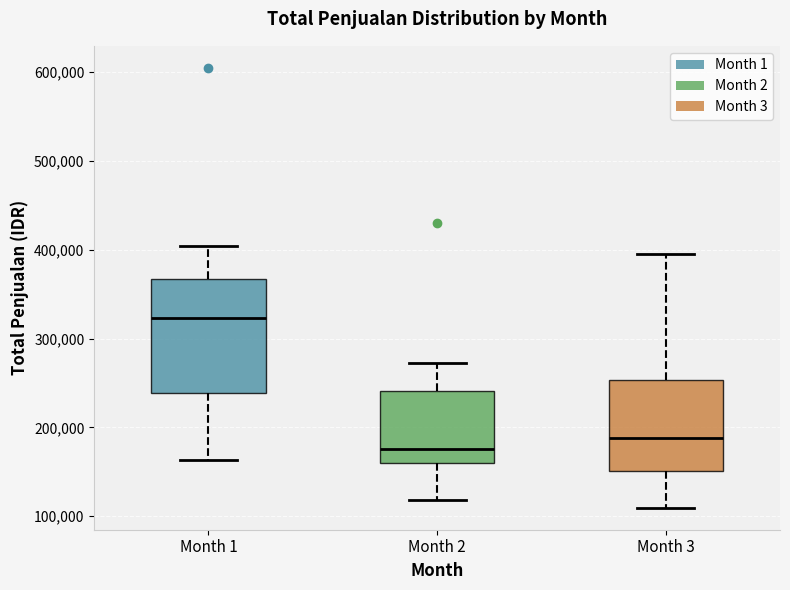

Where does the median line of the box for Month 3 sit on the y-axis? The values are not printed on the chart, so give them approximately, as read against the axis.

190000